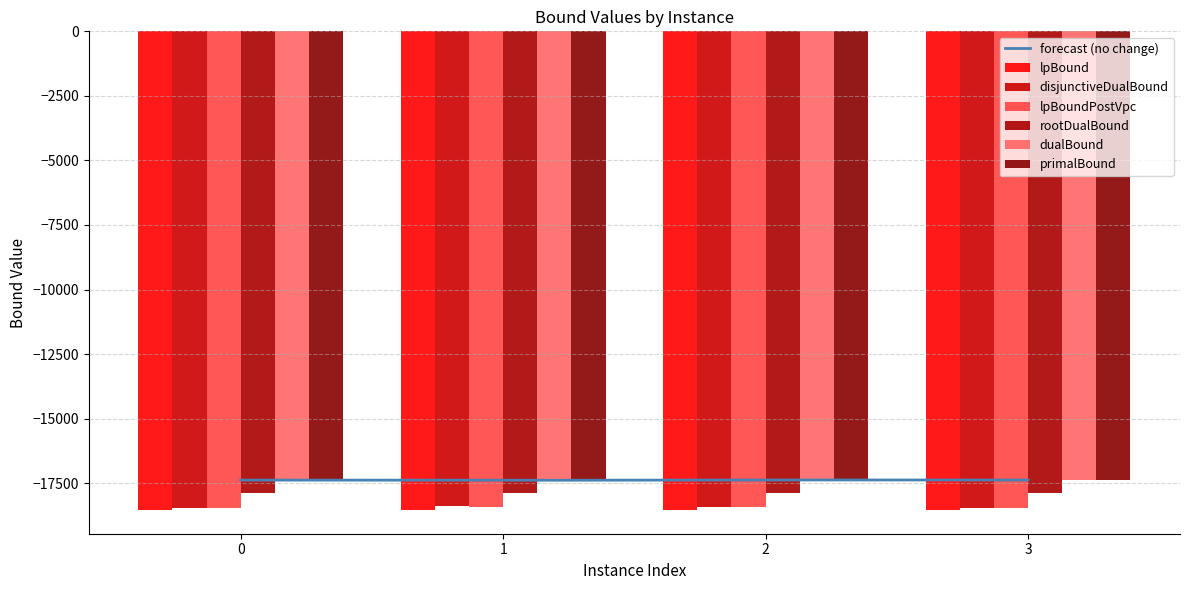

What is the value of the lpBound bar at the 3rd from the left?

-18530.5